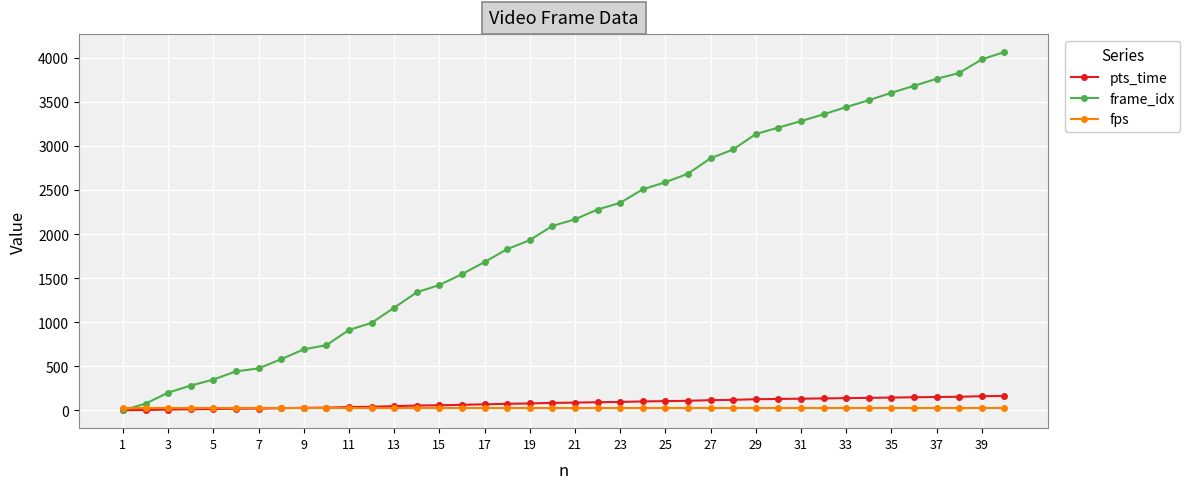

What is the minimum value for fps?

25.0